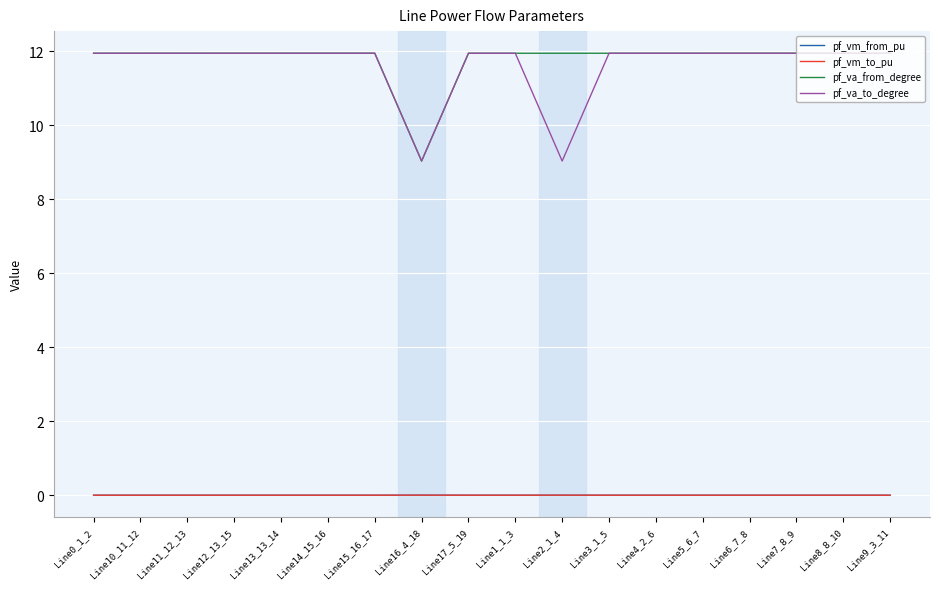

True or false: pf_vm_from_pu and pf_va_to_degree intersect in this chart.

False